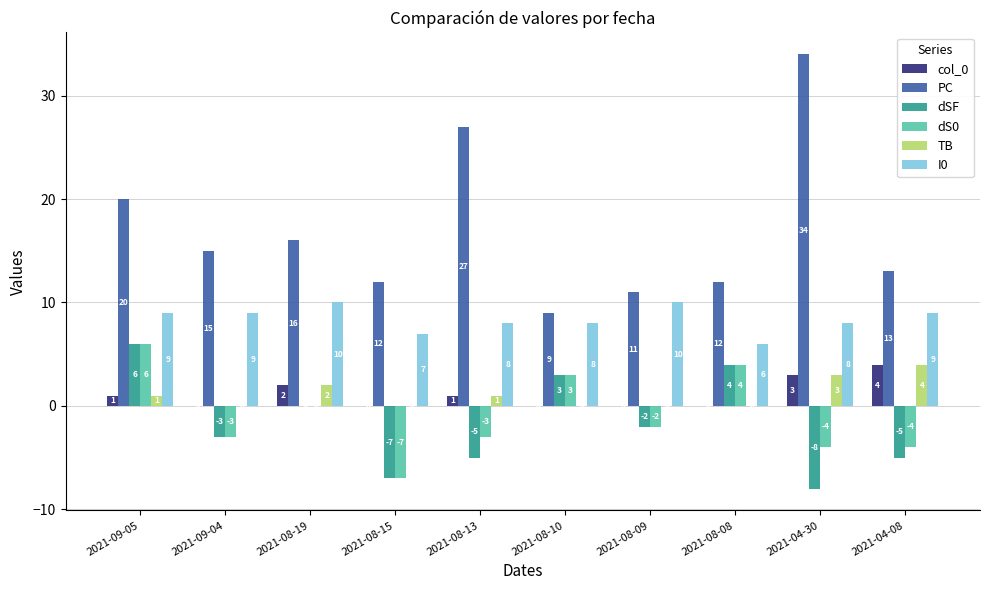

Is the value of dS0 at 2021-09-04 greater than the value of col_0 at 2021-09-04?

No